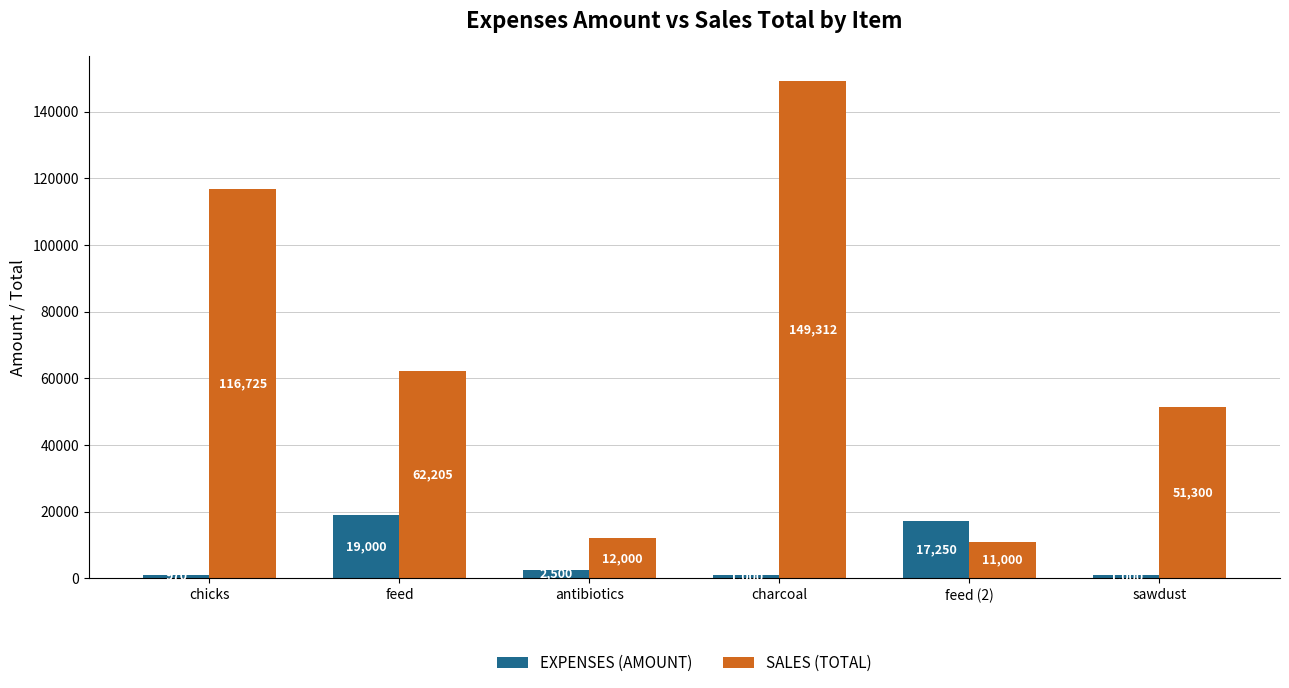

Which series changed the most between antibiotics and sawdust?

SALES (TOTAL)